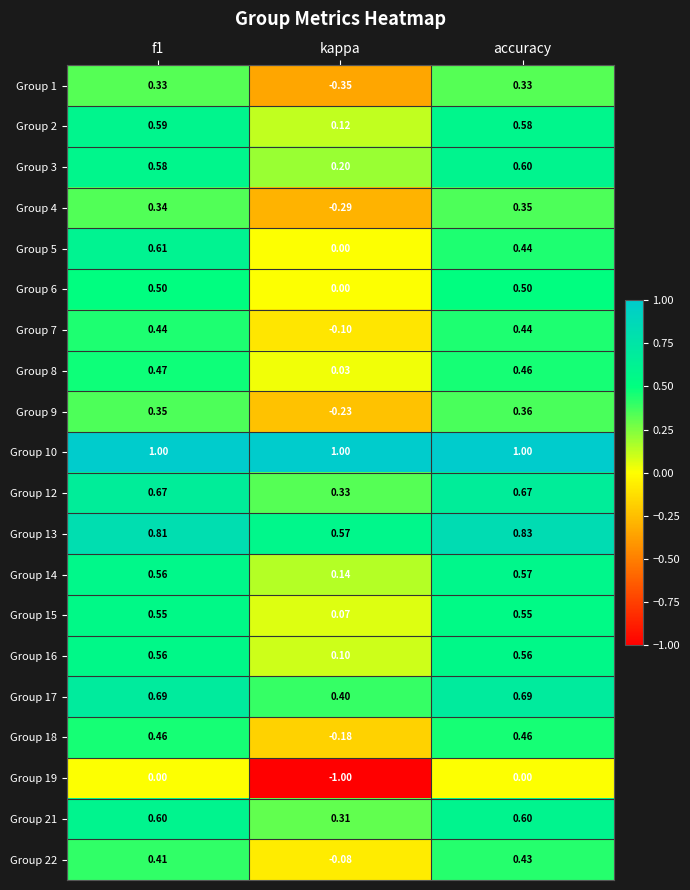

Is the value of Group 2 at accuracy greater than the value of Group 13 at f1?

No